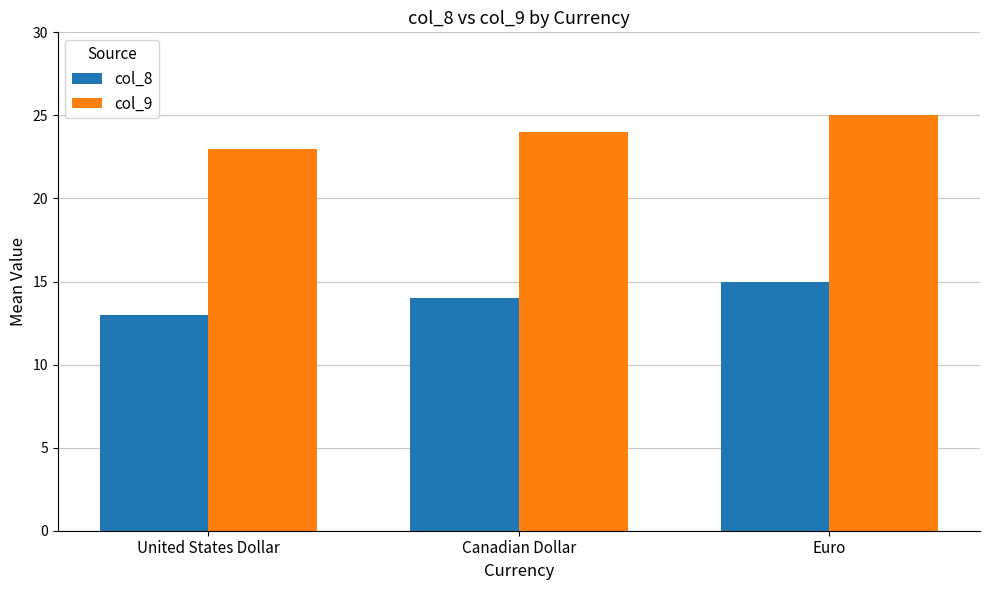

What is the difference between the highest and lowest values at Canadian Dollar?

10